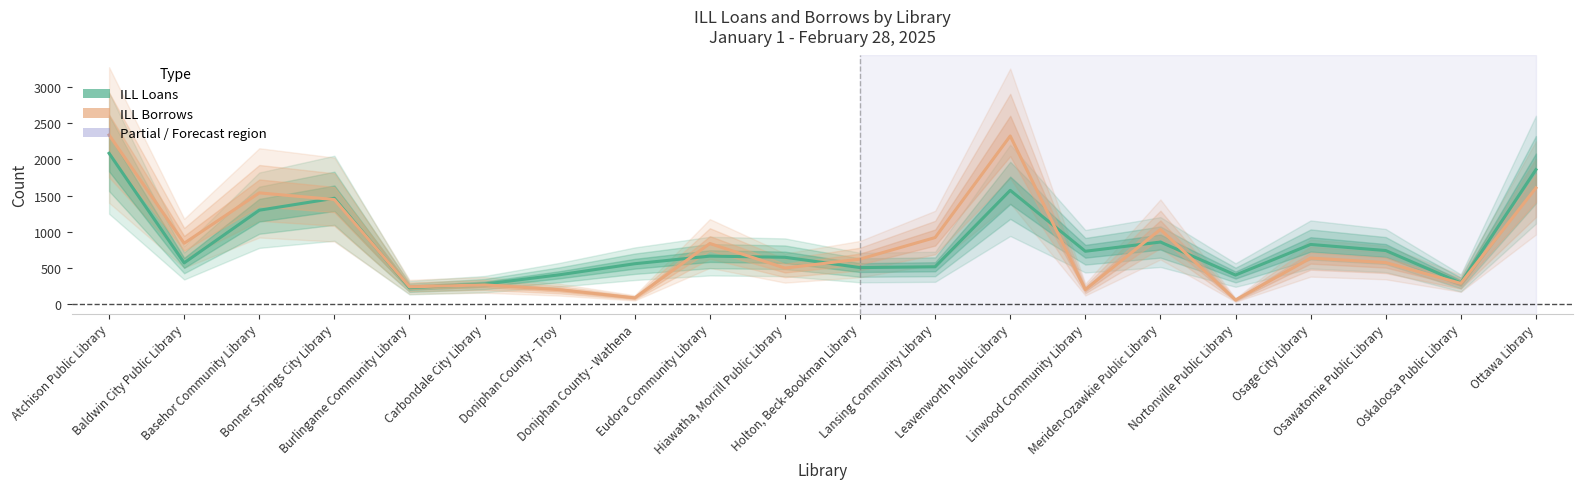

Between Oskaloosa Public Library and Lansing Community Library, which is larger?

Lansing Community Library